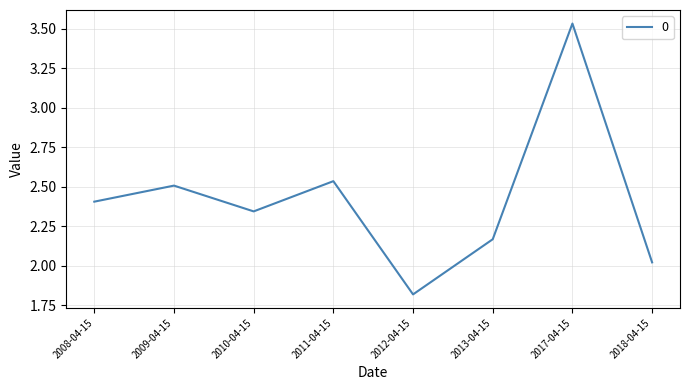

Which category has the highest value across all series?

2017-04-15